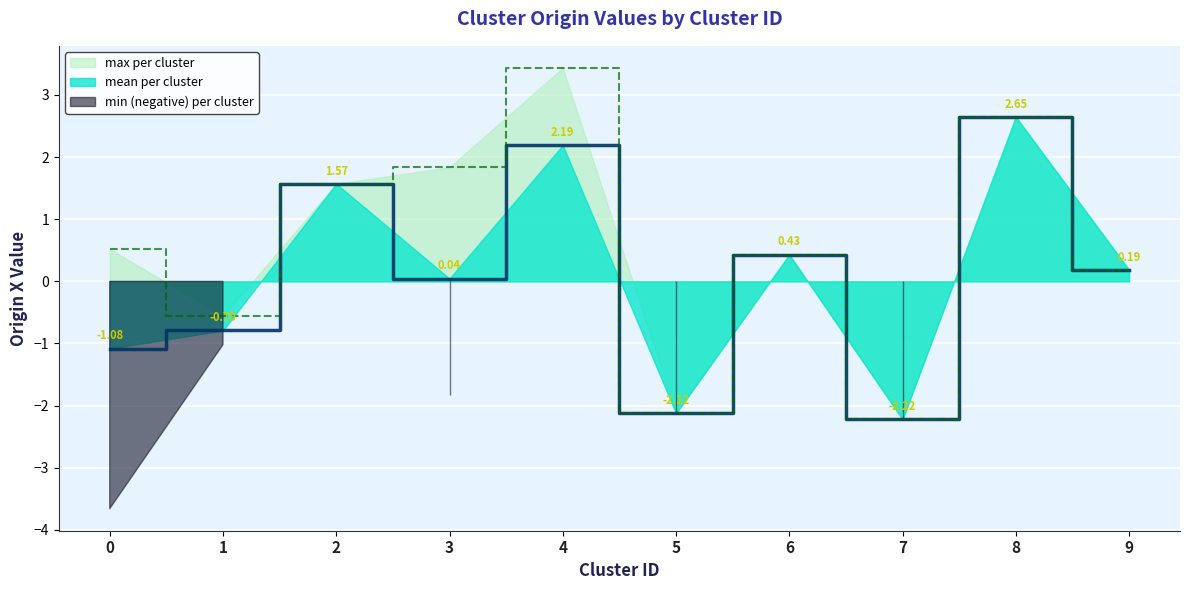

Reading left to right, list all the values displayed in this chart.

-1.1	-0.8	1.6	0.0	2.2	-2.1	0.4	-2.2	2.6	0.2